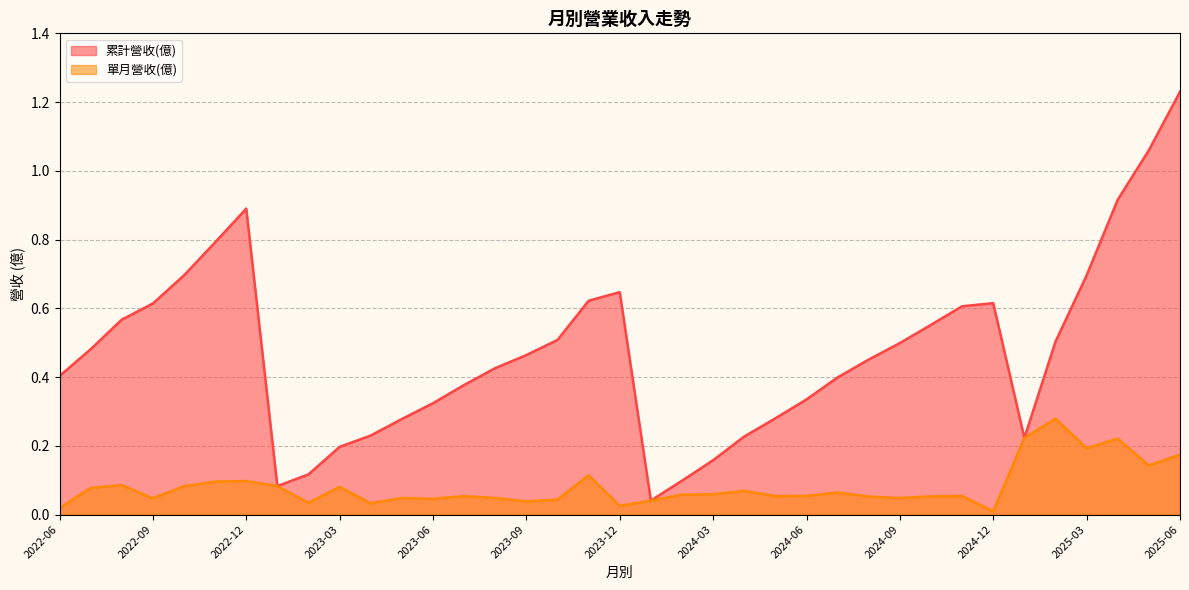

Read the 累計營收(億) value at 2022-12.

0.9